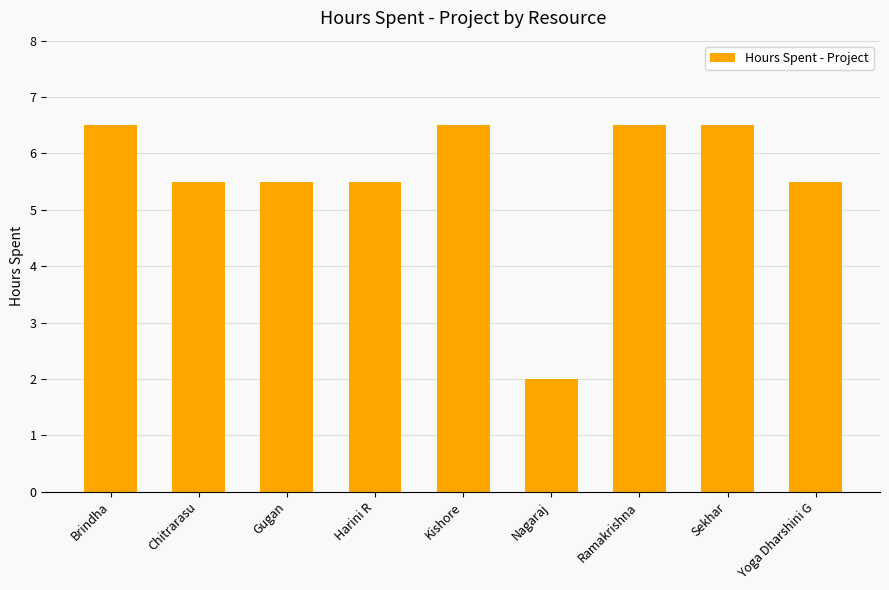

What is the ratio of the value at Harini R to the value at Ramakrishna?

0.8